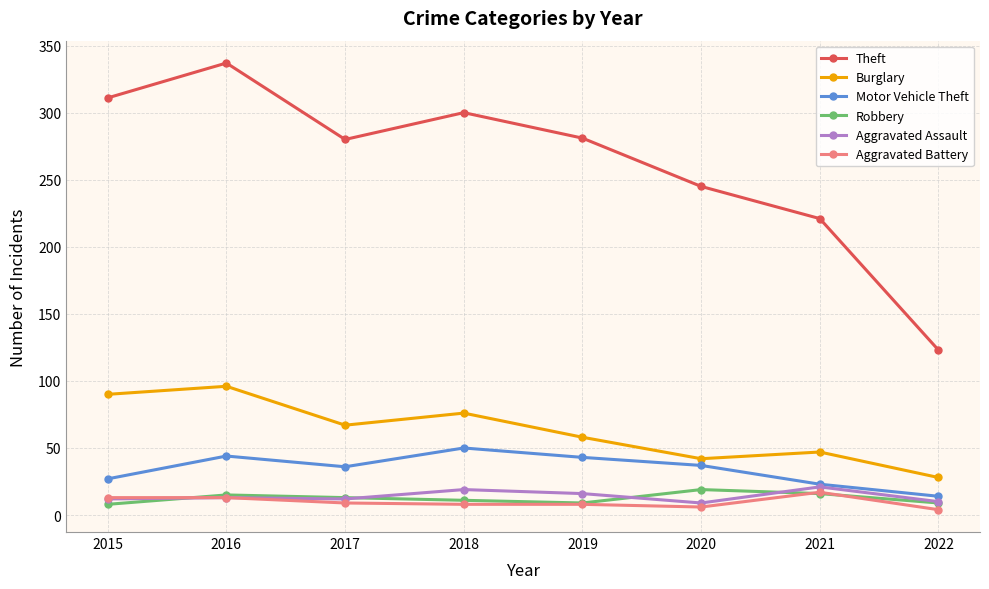

Which series has the widest spread of values?

Theft